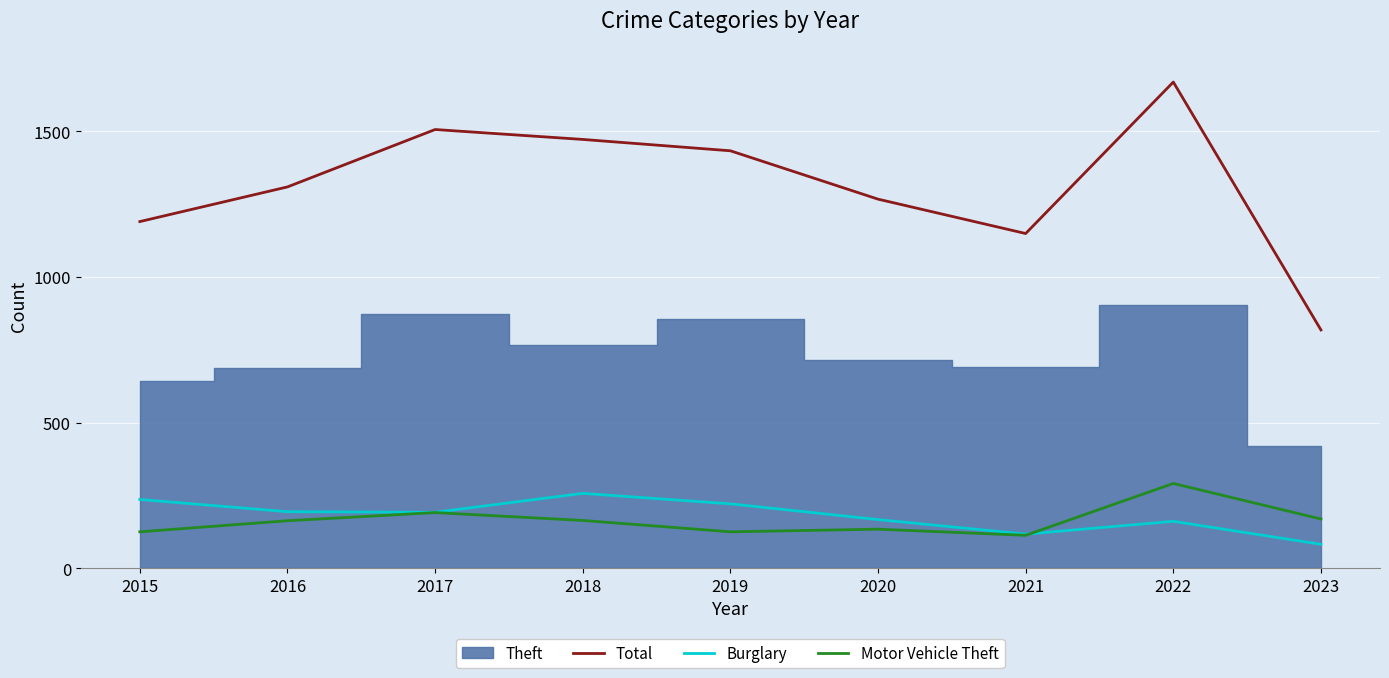

True or false: Motor Vehicle Theft and Total cross at least once.

False